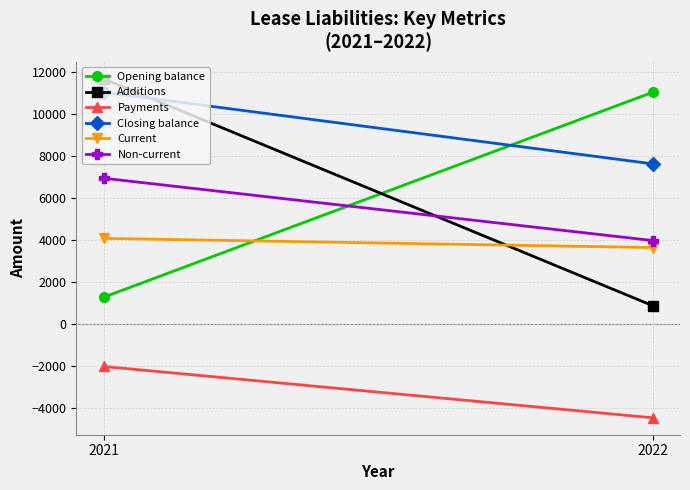

At how many categories does at least one series exceed 10174?

2